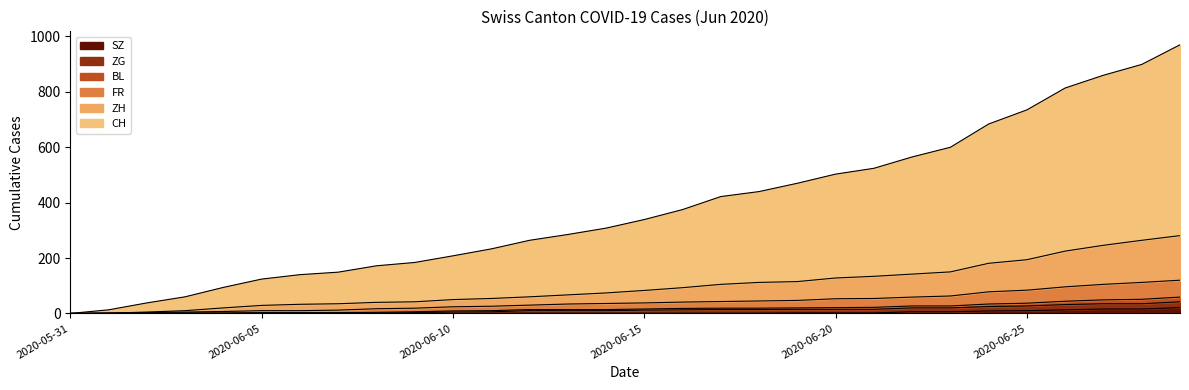

What is the label of the 13th point from the left?

2020-06-12